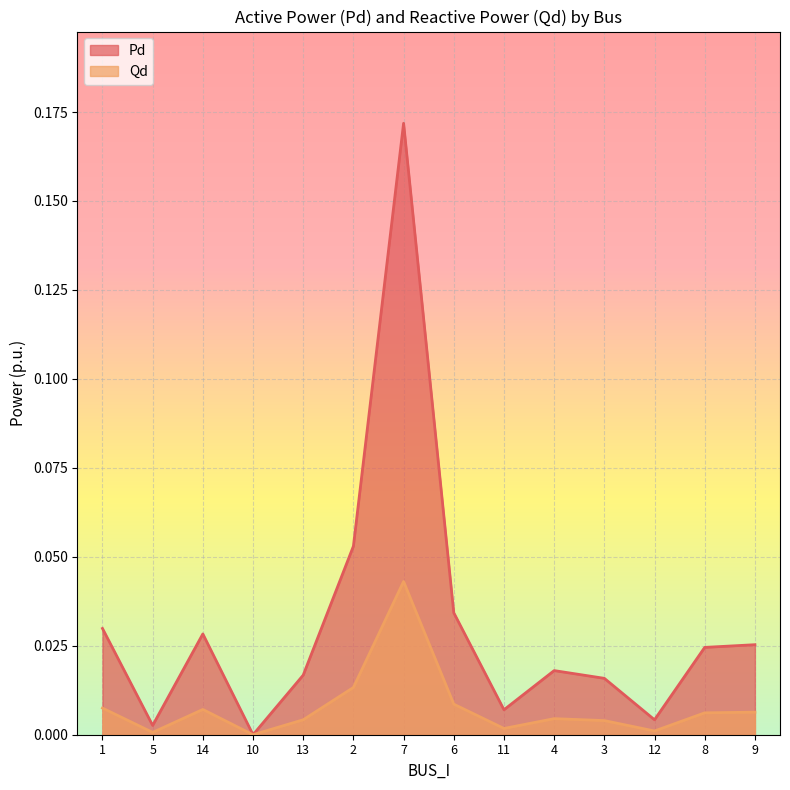

How many interior local valleys does the Pd series have?

4